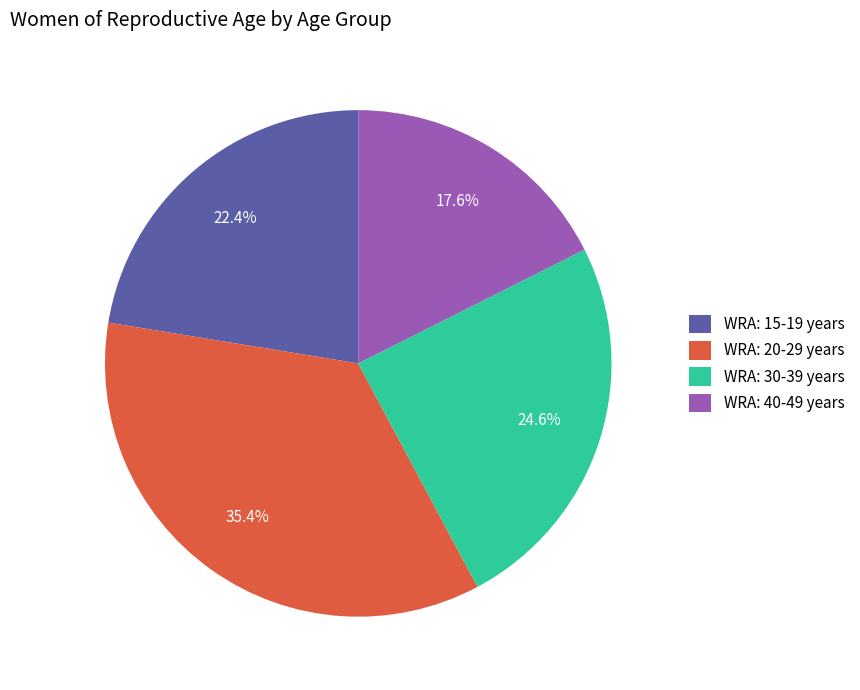

Is WRA: 15-19 years the majority of the pie?

No